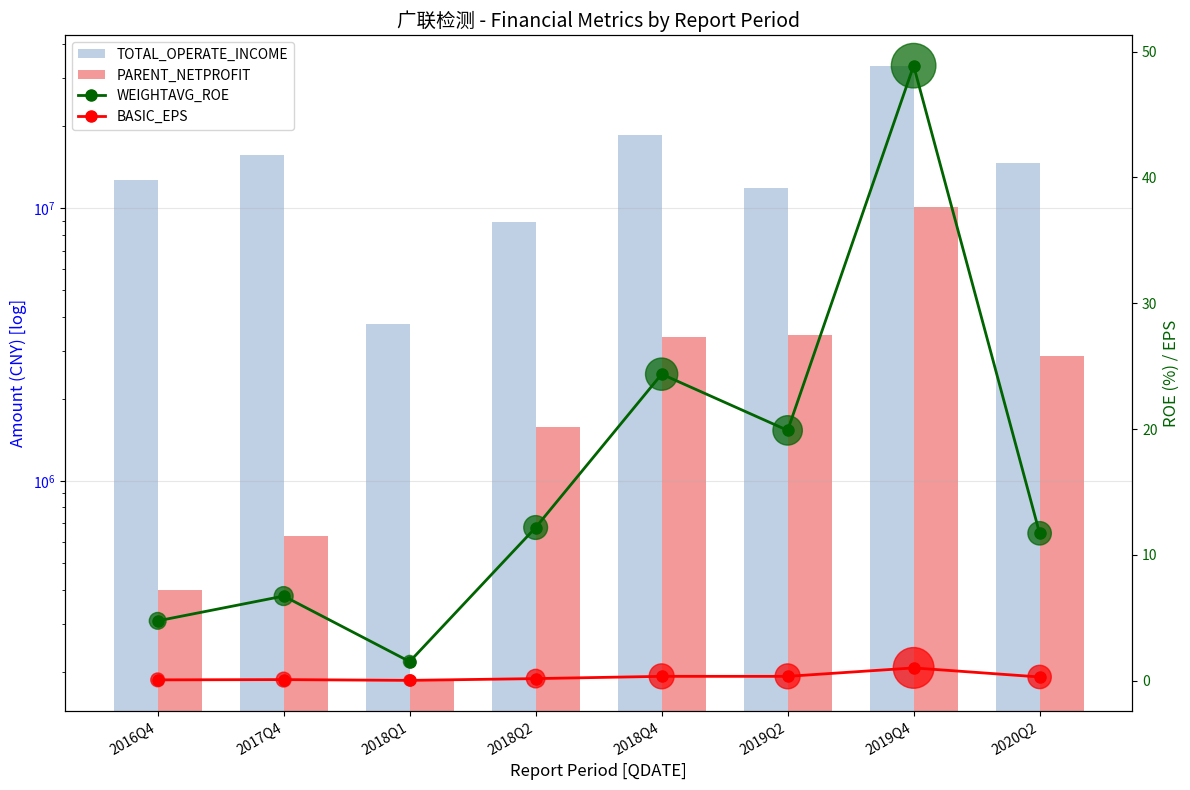

What is the total value across all series at 2020Q2?

17537754.6